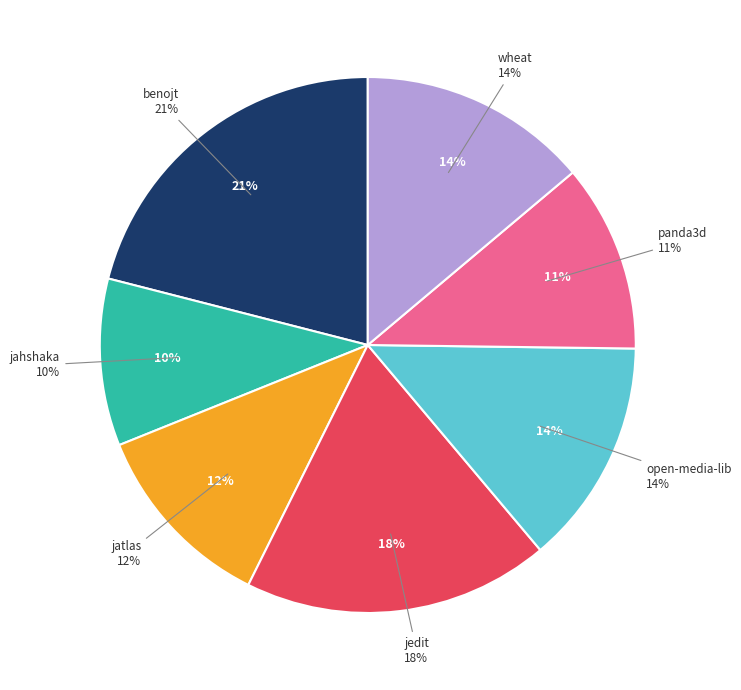

True or false: jatlas.csv accounts for 25% of the total.

False